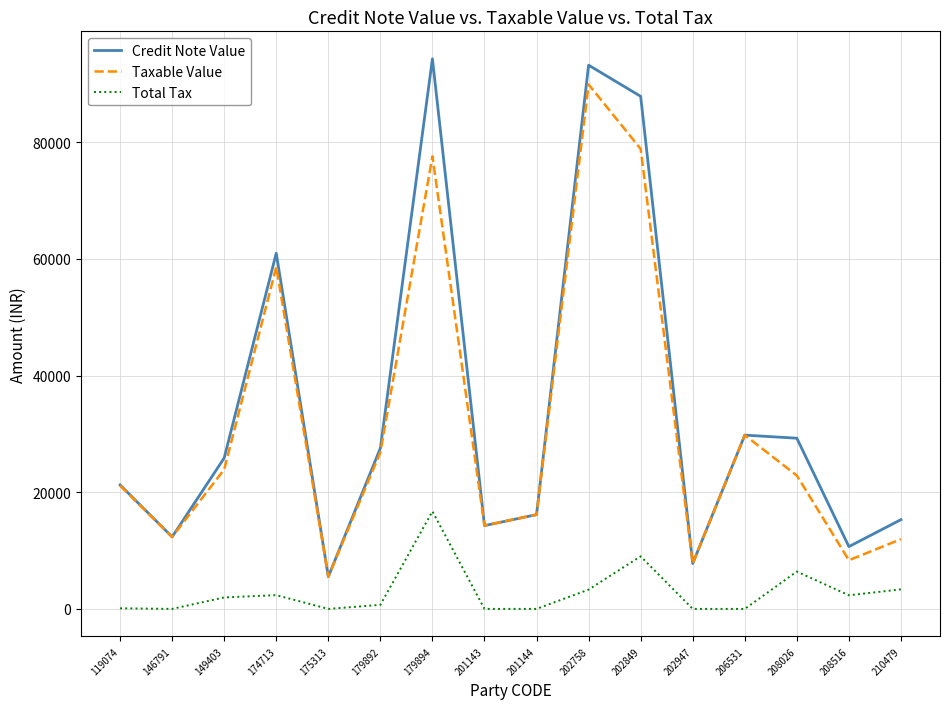

Where does the Taxable Value series first go above 22859?

149403